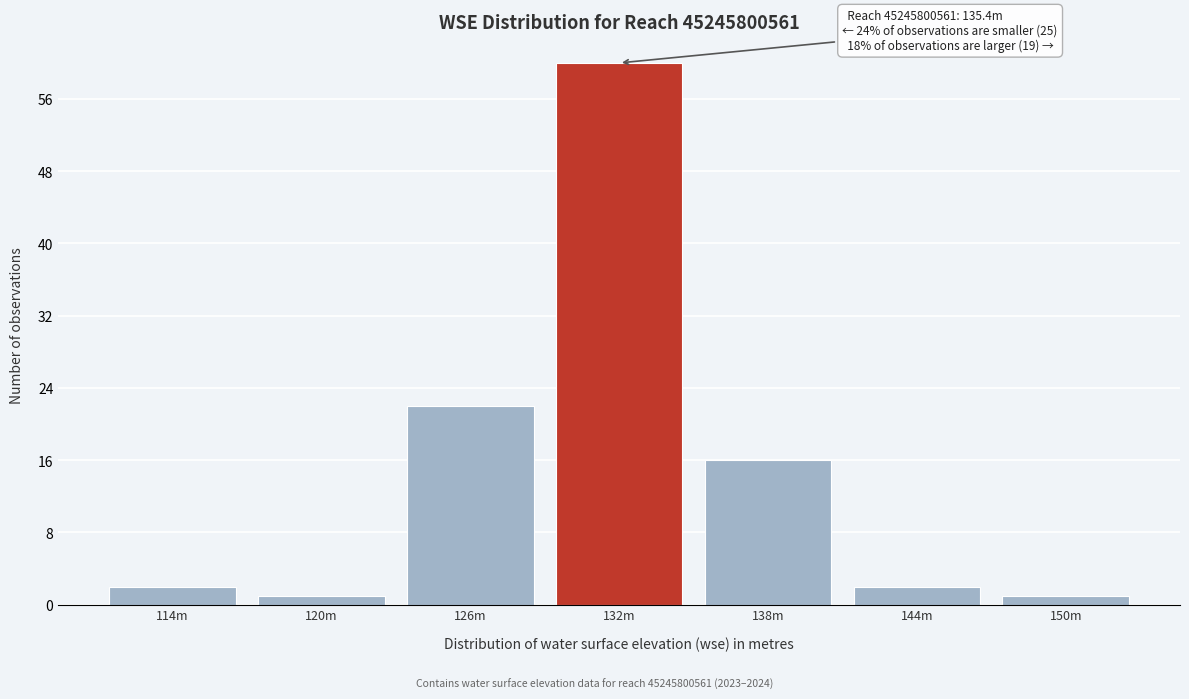

Reading left to right, extract all data points from this chart.

114m=2	120m=1	126m=22	132m=60	138m=16	144m=2	150m=1